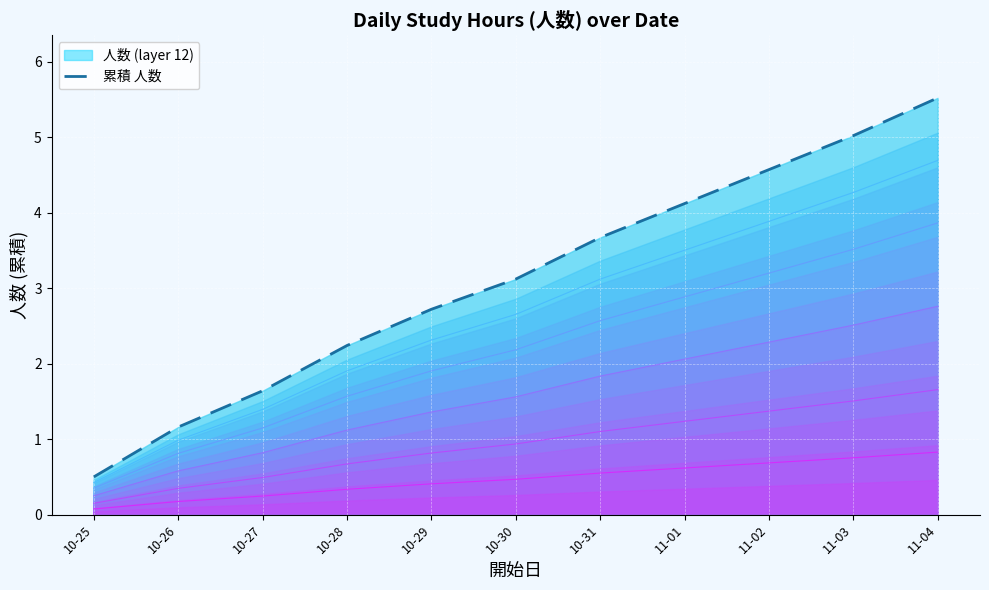

What is the difference between the maximum and minimum values?

5.0